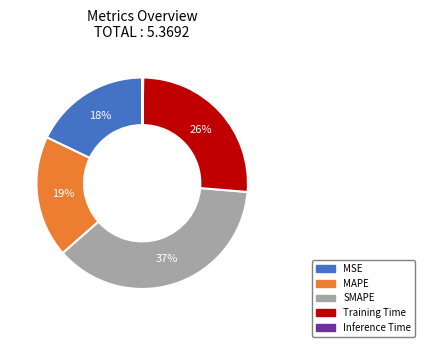

Between MAPE and MSE, which is larger?

MAPE